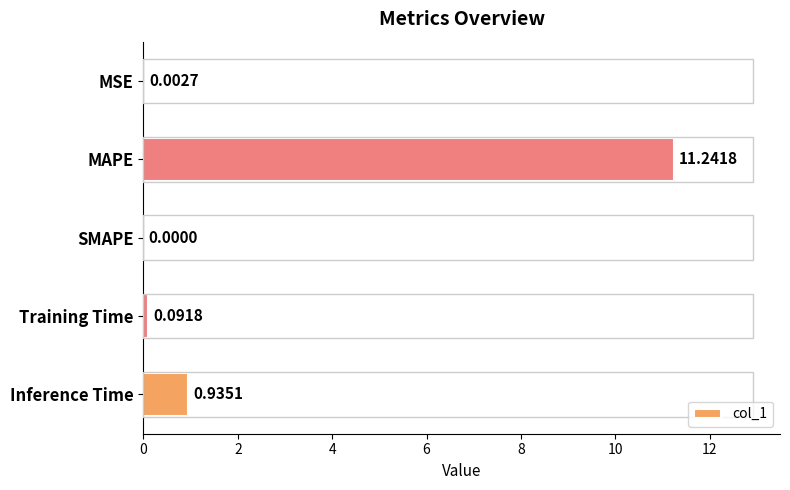

At which category does the chart reach its peak across all series?

MAPE